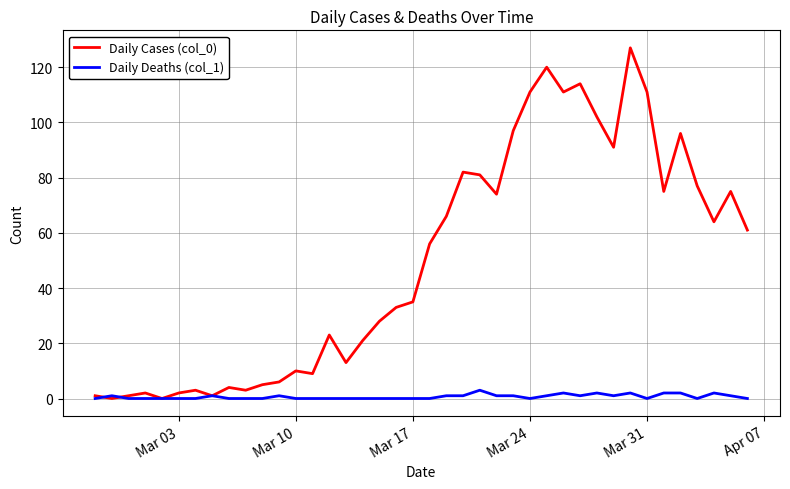

After their last crossing, which series has the higher values: Daily Deaths (col_1) or Daily Cases (col_0)?

Daily Cases (col_0)